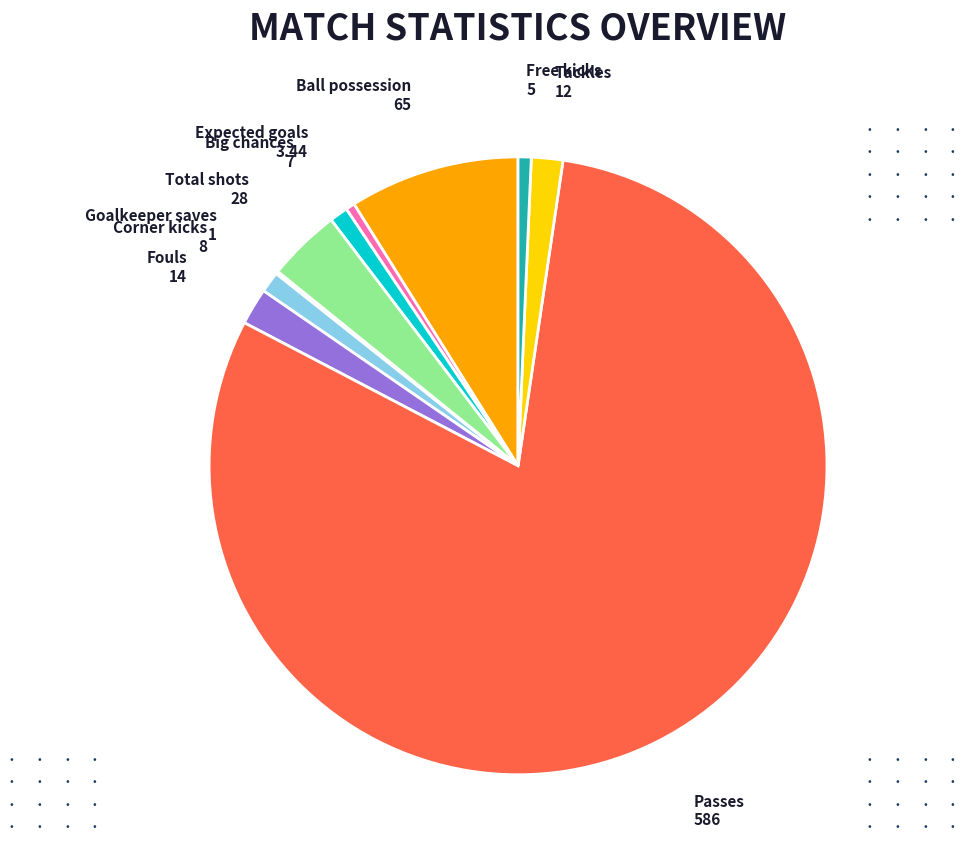

Is it true that Free kicks is 1% of the pie?

True